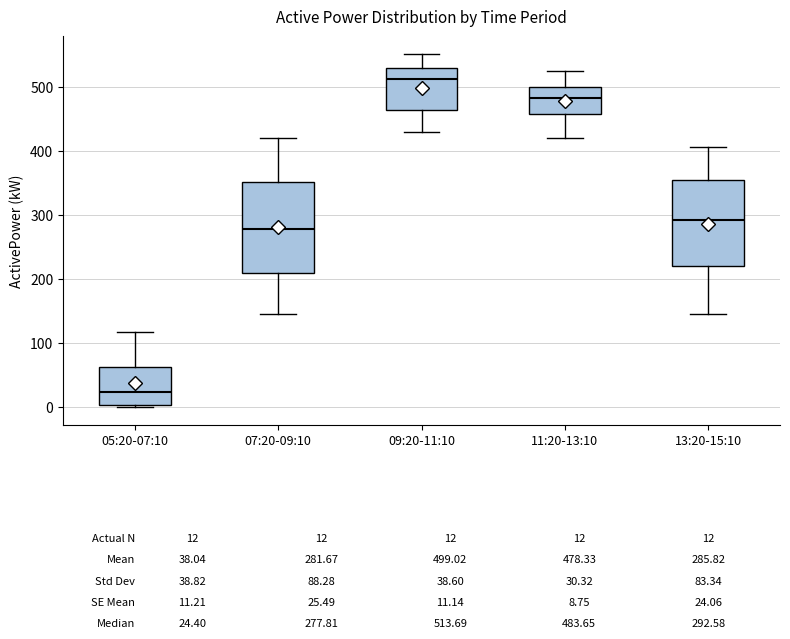

Reading left to right, transcribe this box plot: for each box, give where its median line is, the range the box spans, and where its two whiskers end, as read against the y-axis. The values are not printed on the chart, so give them approximately, as read against the axis.

05:20-07:10: median 20, box 0 to 60, whiskers 0 to 120
07:20-09:10: median 280, box 210 to 350, whiskers 150 to 420
09:20-11:10: median 510, box 460 to 530, whiskers 430 to 550
11:20-13:10: median 480, box 460 to 500, whiskers 420 to 530
13:20-15:10: median 290, box 220 to 360, whiskers 150 to 410